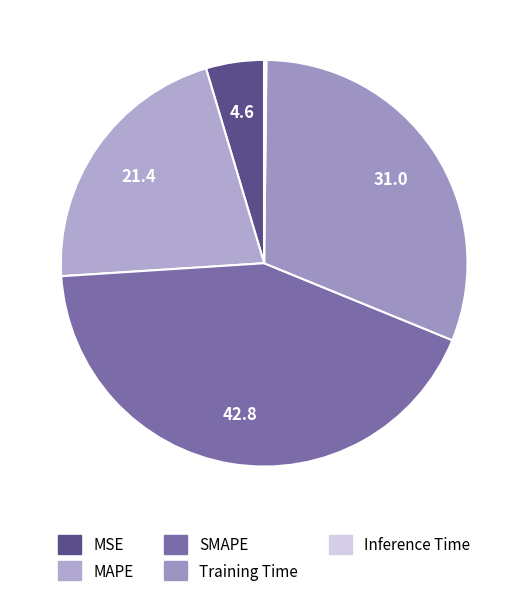

Which has a higher value, MAPE or Training Time?

Training Time